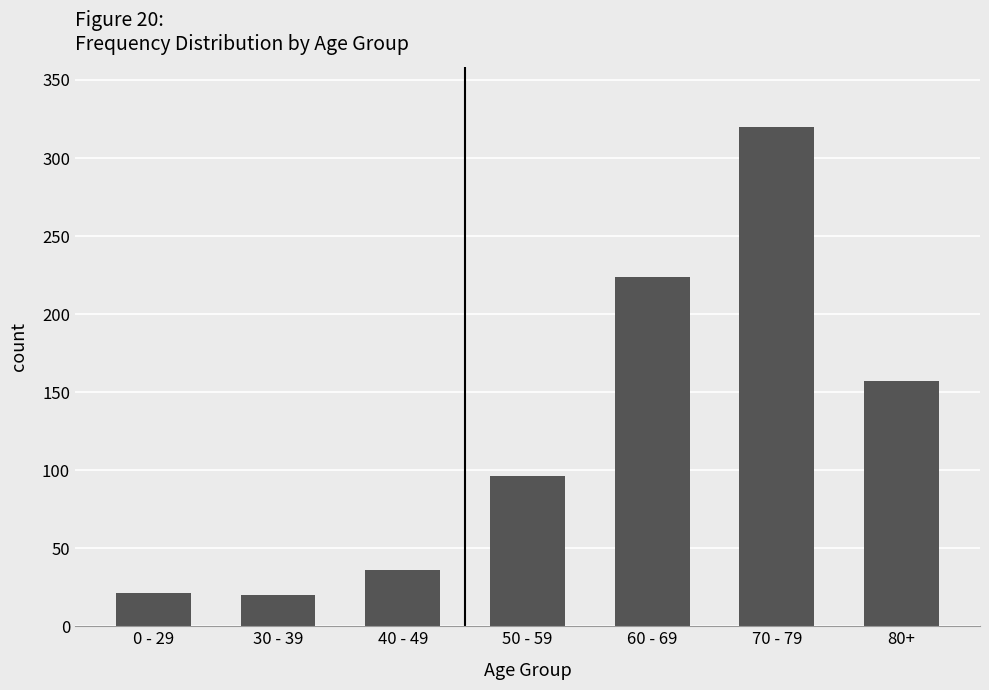

Between 70 - 79 and 0 - 29, which is larger?

70 - 79